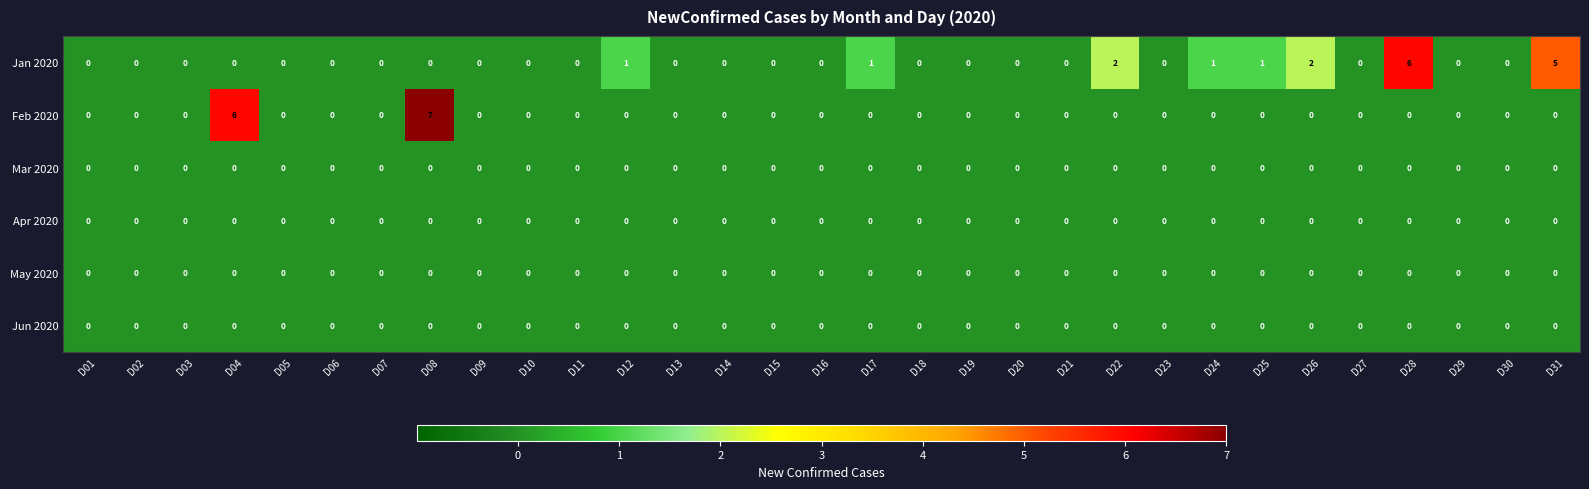

The Feb 2020 series shows 5 at D16. True or false?

False